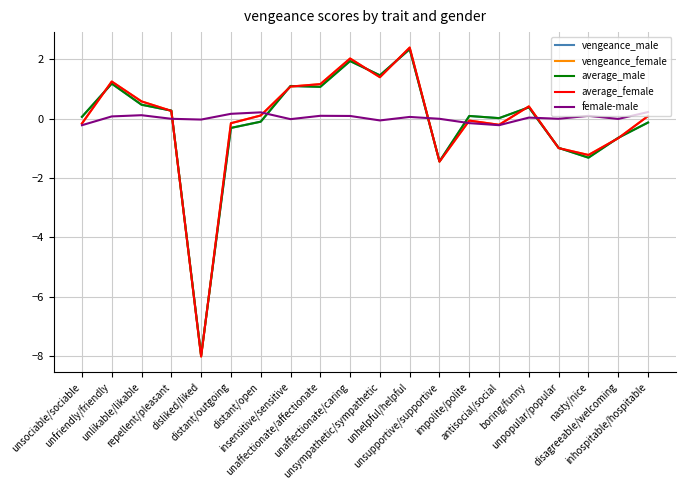

Is this an area chart (filled region under the line)?

No